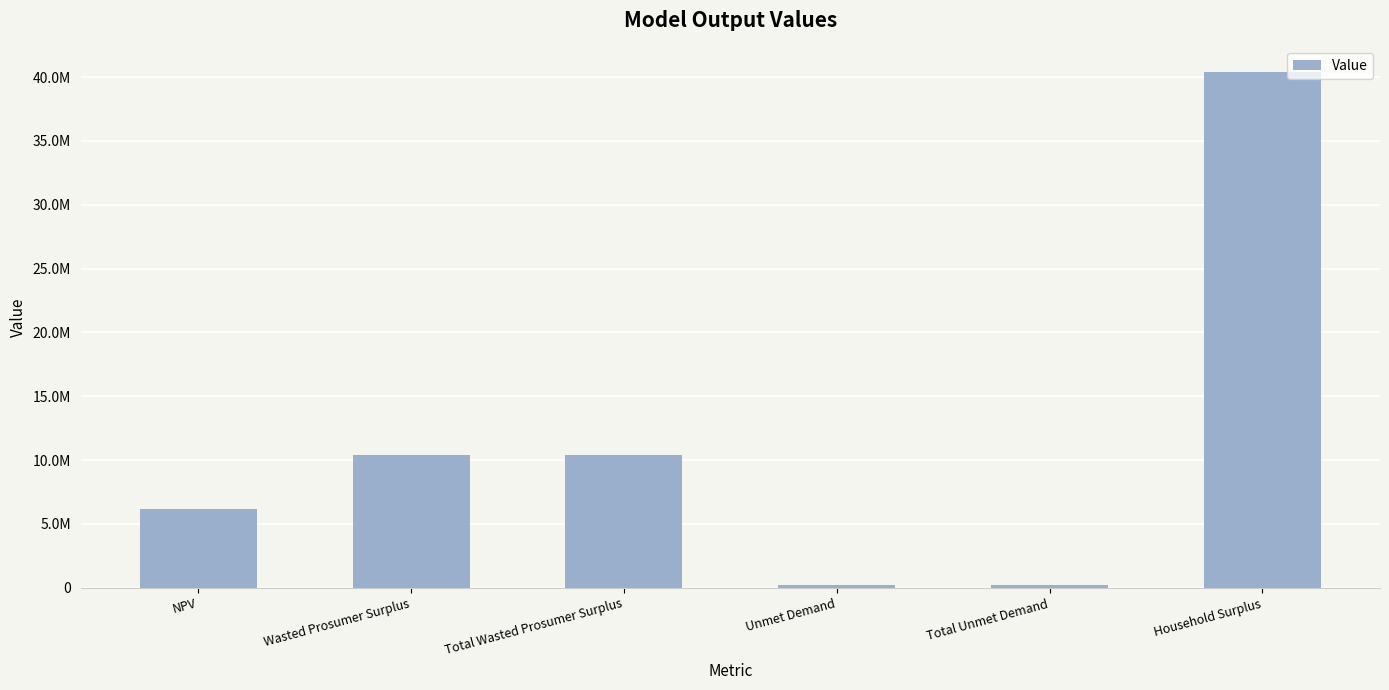

Are the bars horizontal?

No